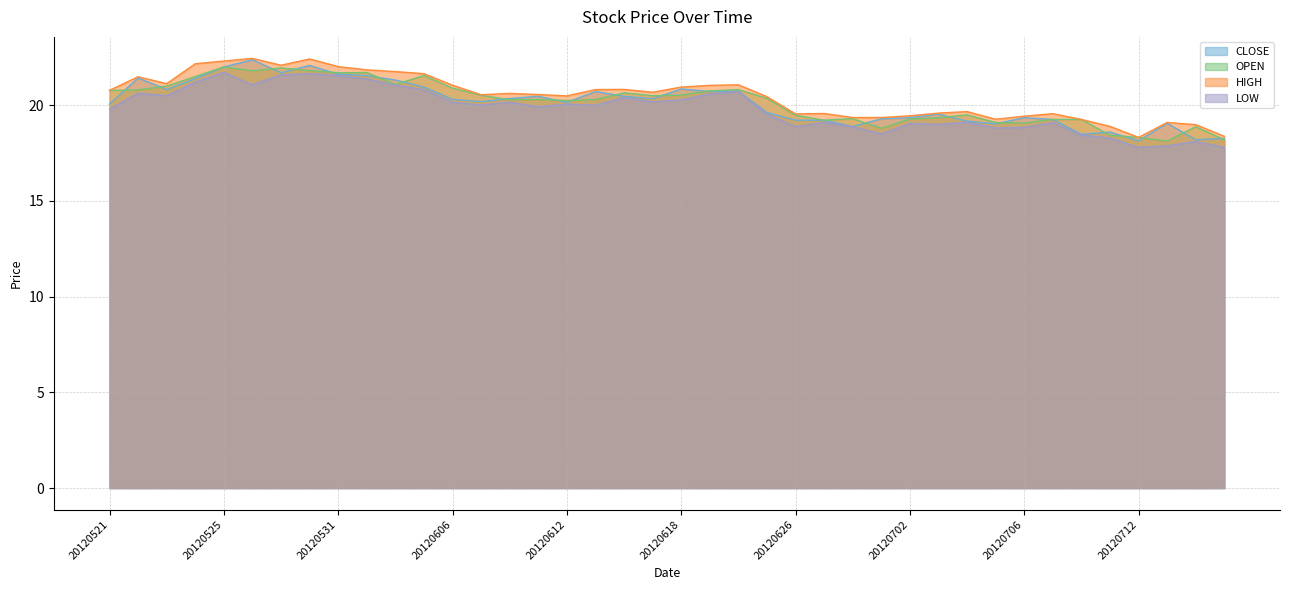

How many lines are shown in the chart?

4